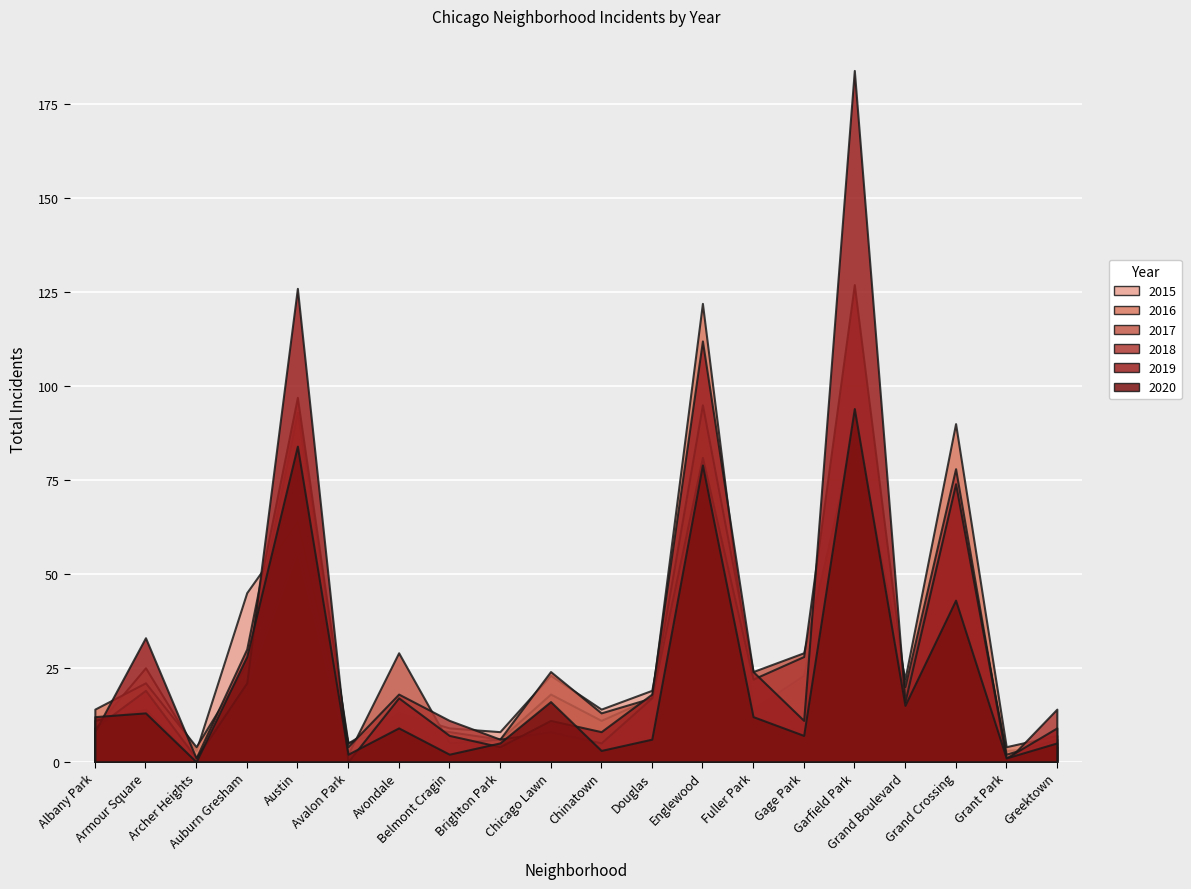

How many distinct data groups are displayed?

6